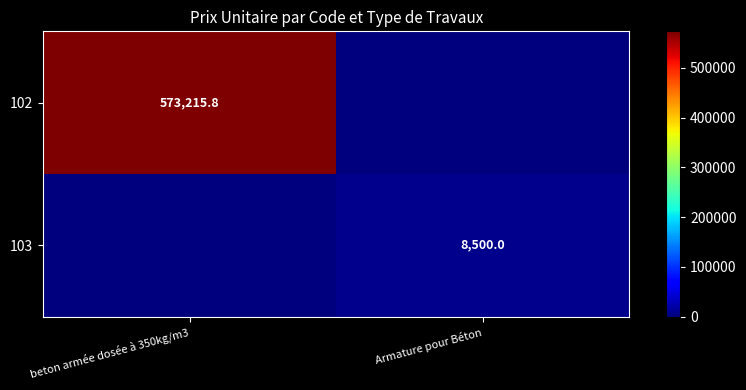

True or false: 103 has a value of 5277.0 at Armature pour Béton.

False